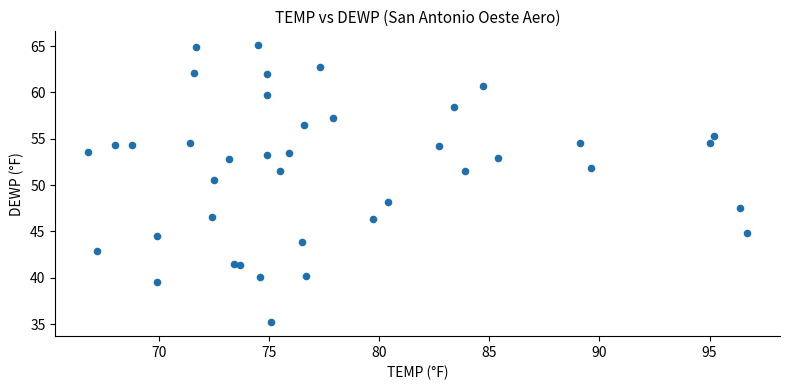

What Y value in the scatter plot is closest to 50?

50.6